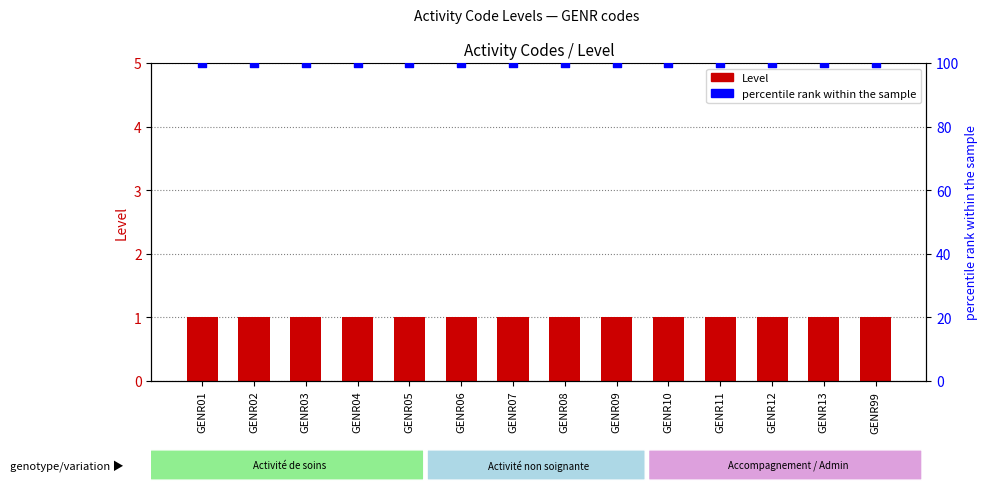

What is the total value across all series at GENR02?

101